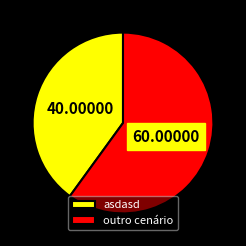

Does asdasd account for over 50% of the chart?

No